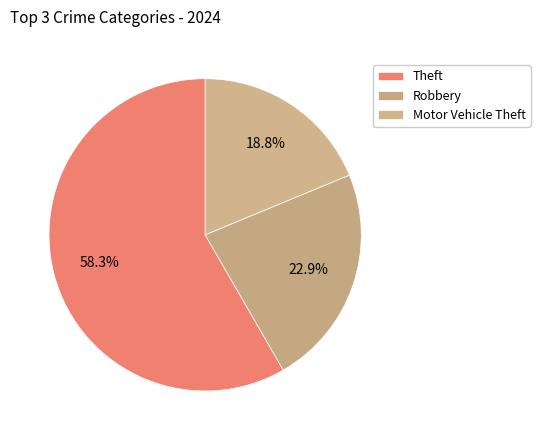

Which category has the smallest portion of the pie?

Motor Vehicle Theft